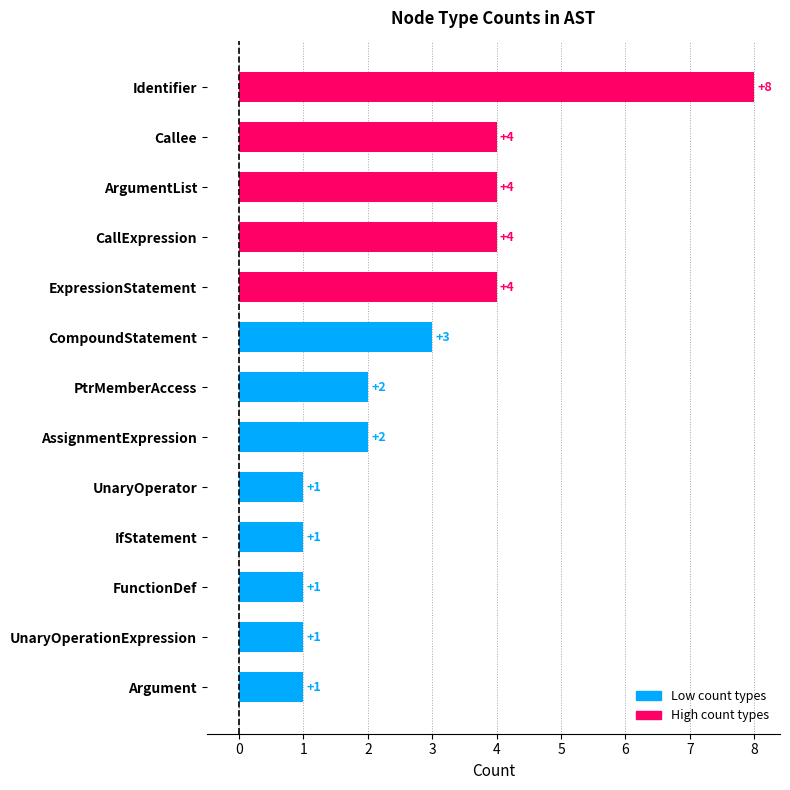

What is the difference between the maximum and second lowest values?

7